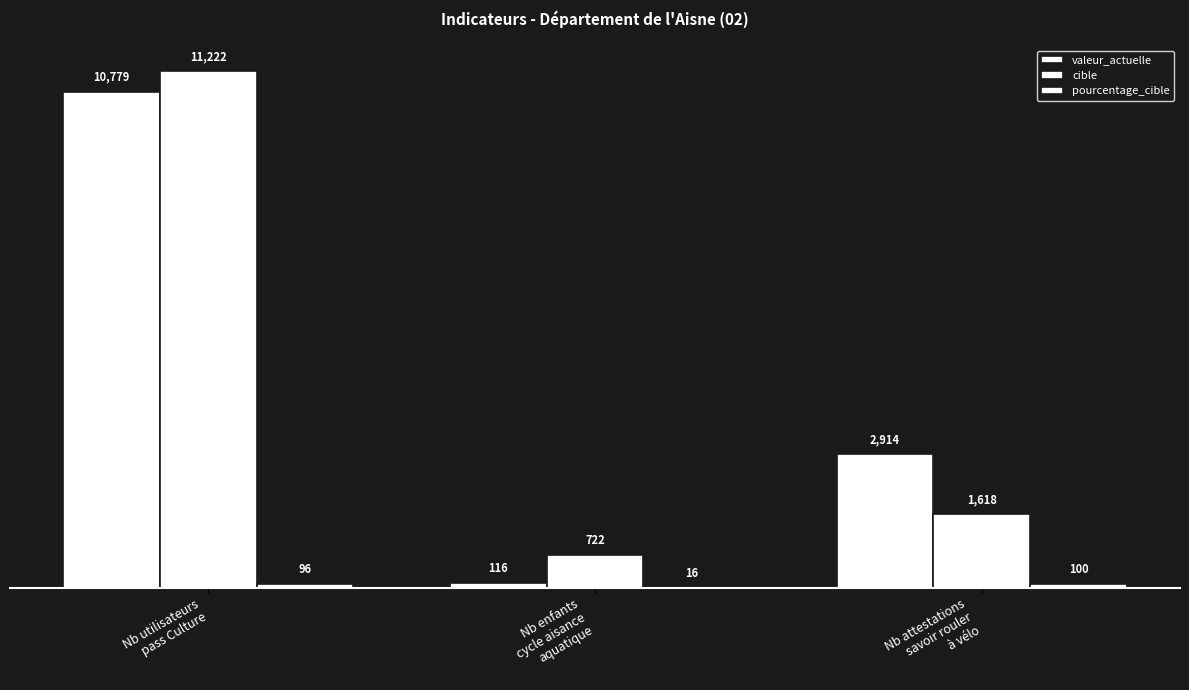

How many distinct data groups are displayed?

3